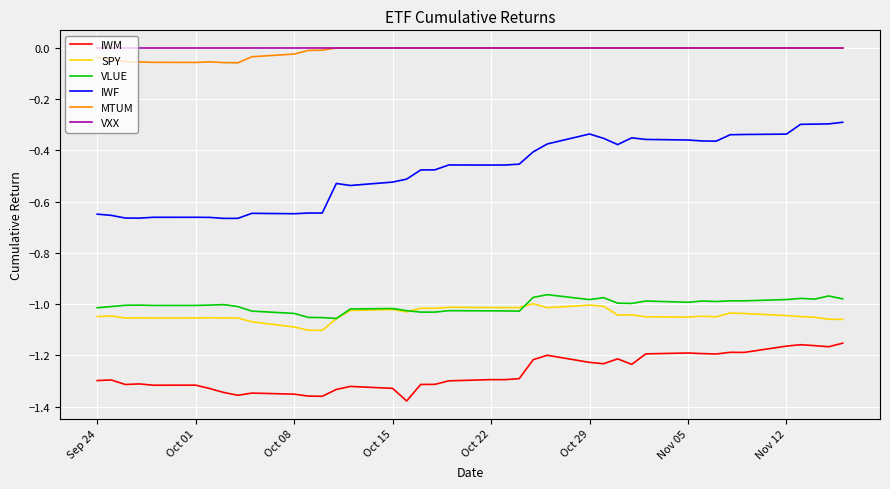

Which series has the largest range (max minus min)?

IWF